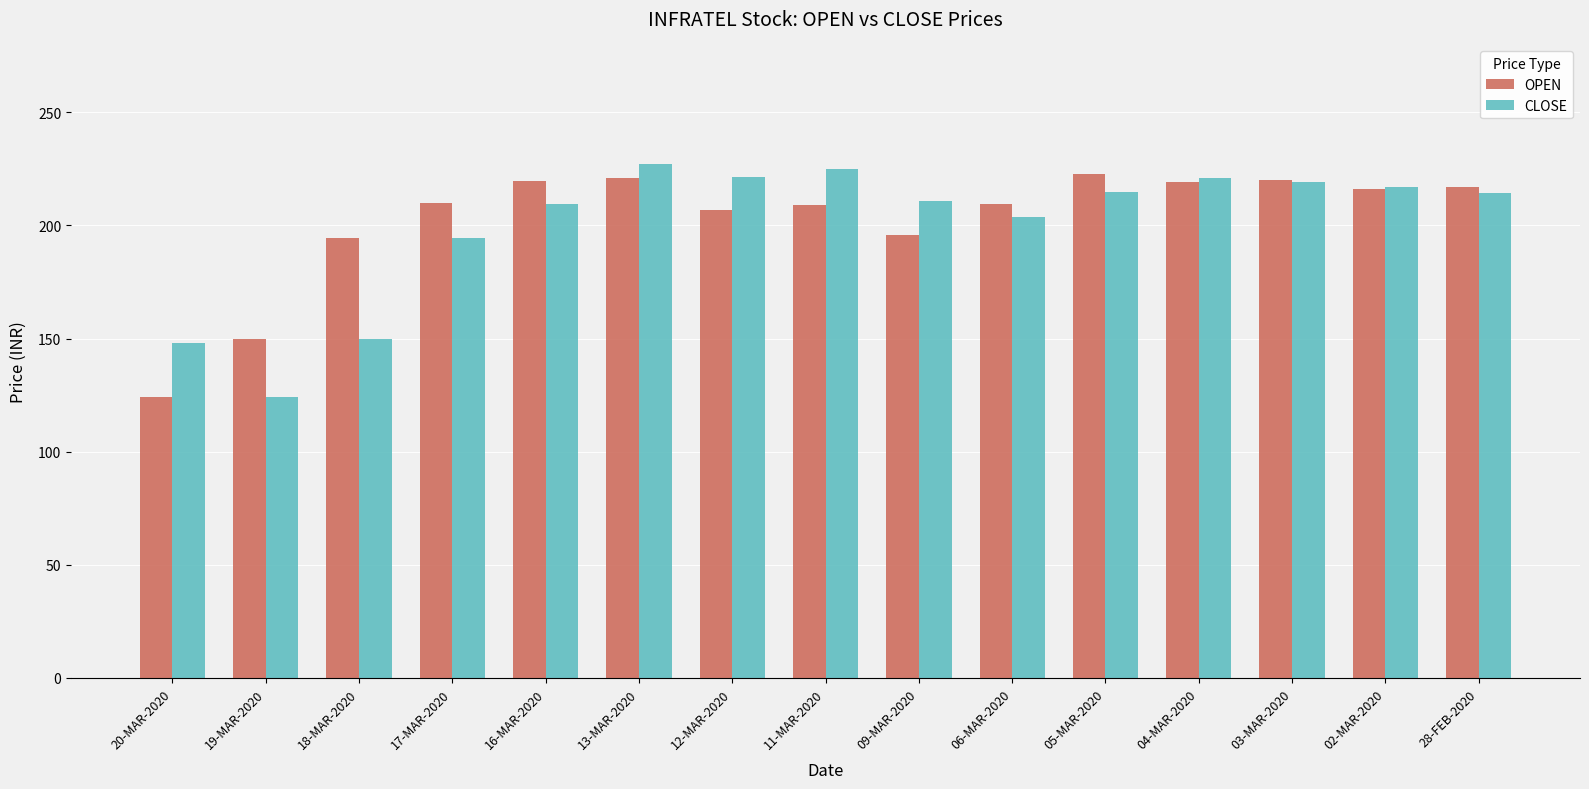

What is the difference between the second highest and second lowest values in the CLOSE series?

76.6